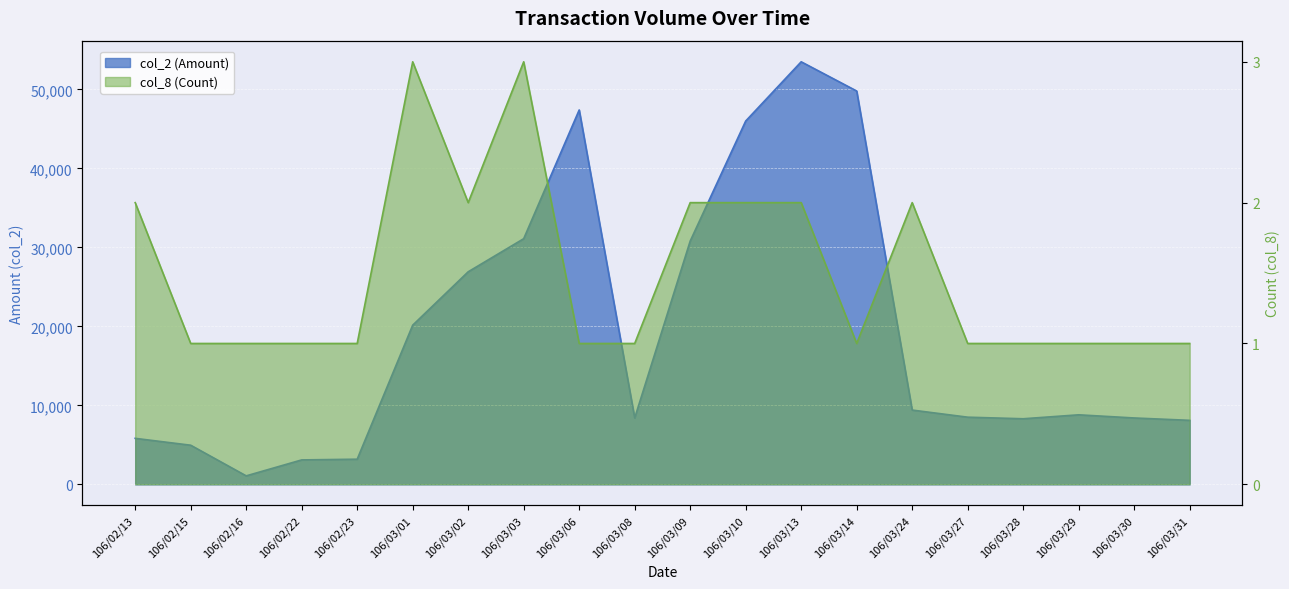

Is the value of col_8 (Count) at 106/03/30 greater than the value of col_2 (Amount) at 106/03/14?

No